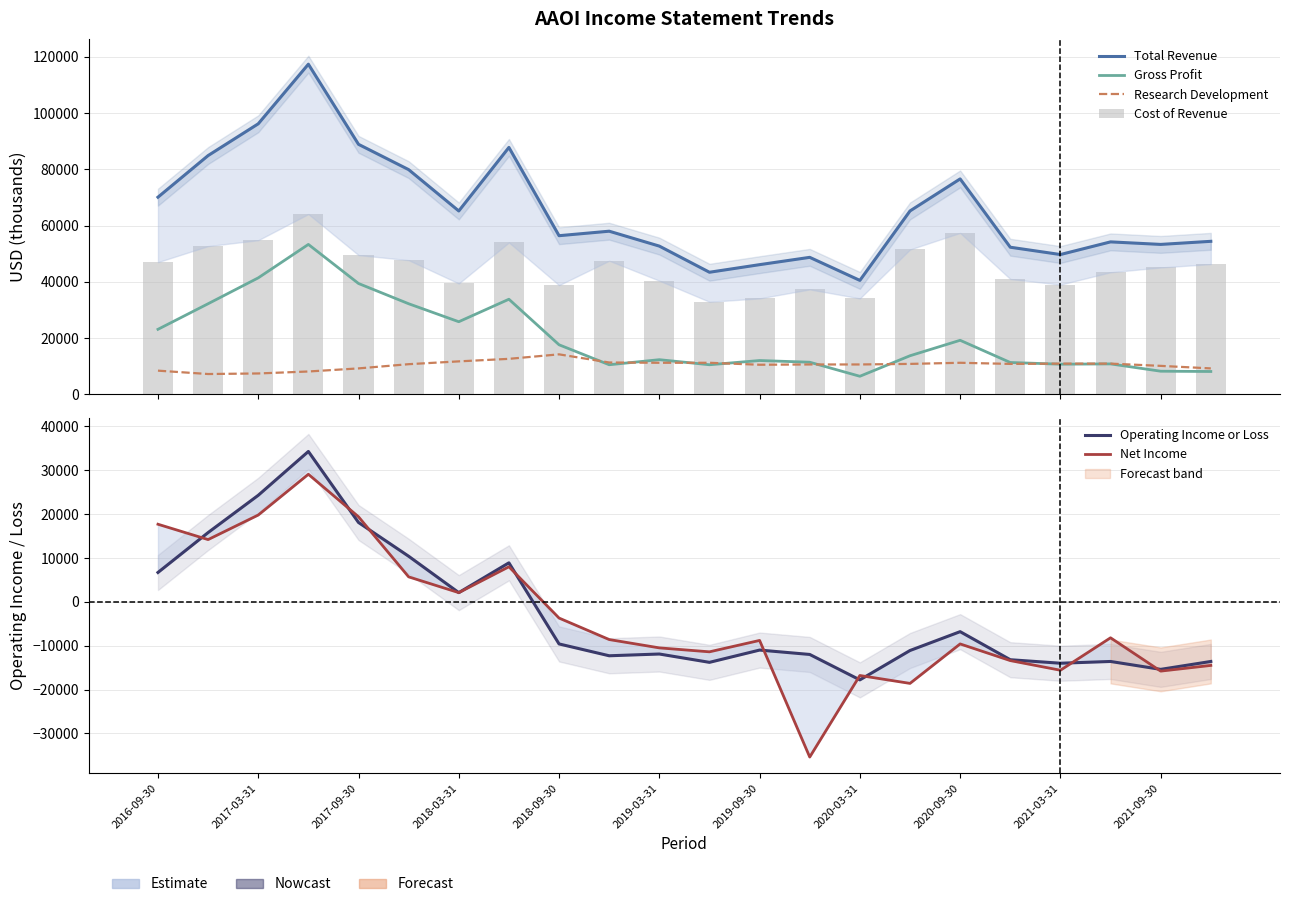

At how many categories does at least one series exceed 39092?

22